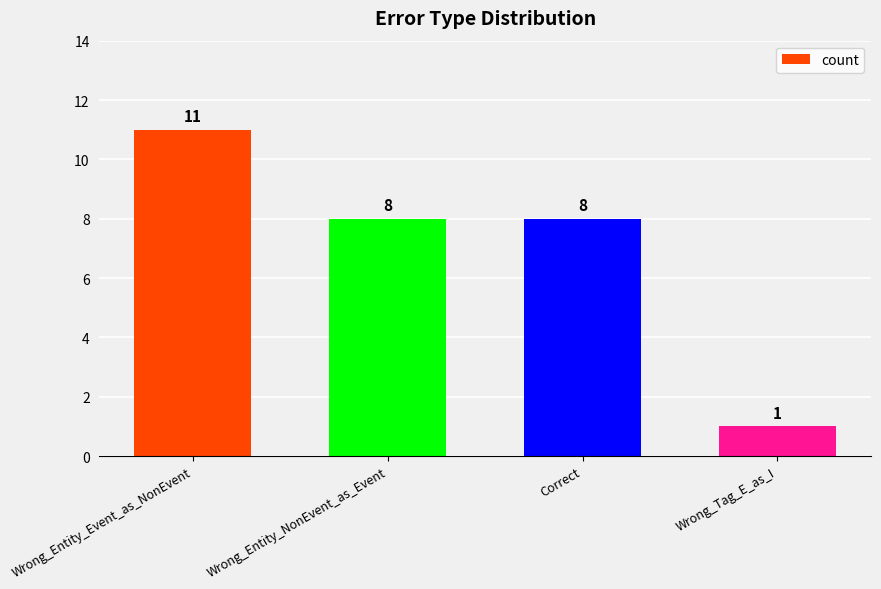

The value at Wrong_Entity_Event_as_NonEvent is 17. True or false?

False